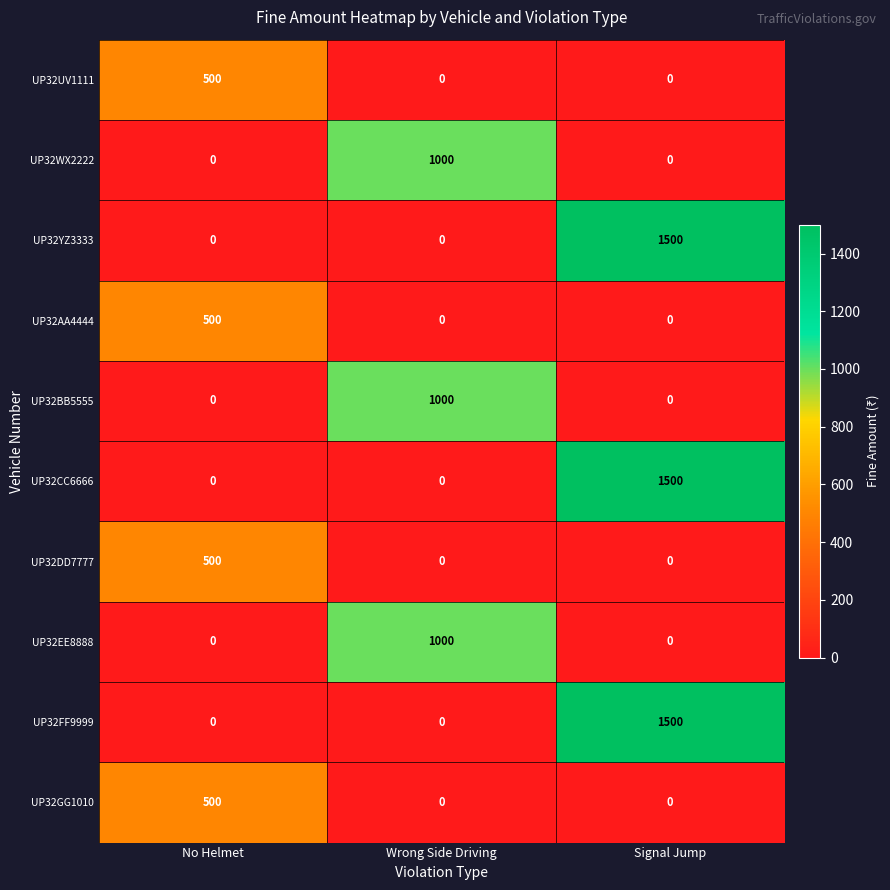

What is the spread (max minus min) of values at Wrong Side Driving?

1000